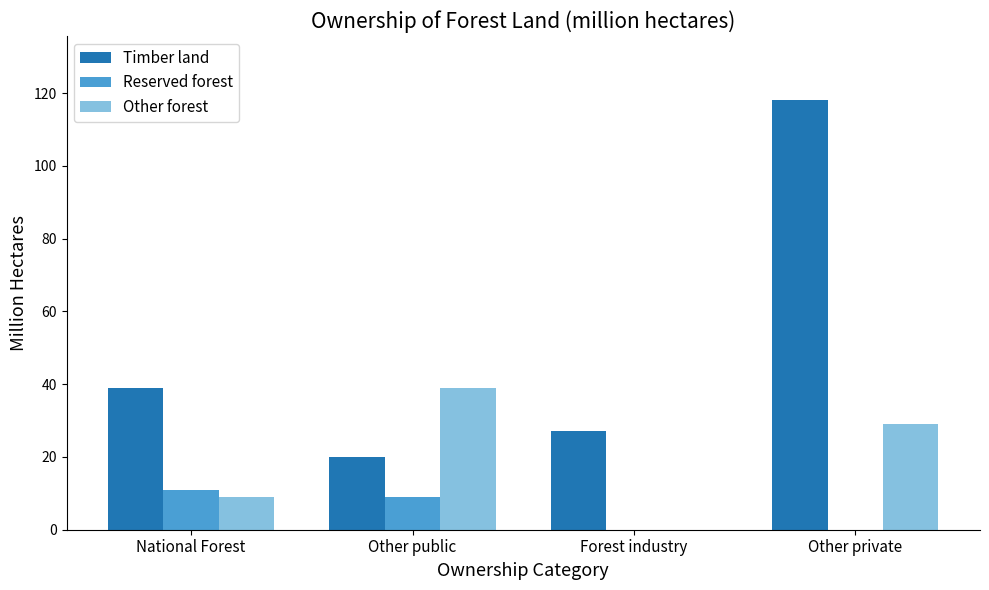

True or false: Reserved forest has a value of 19 at National Forest.

False